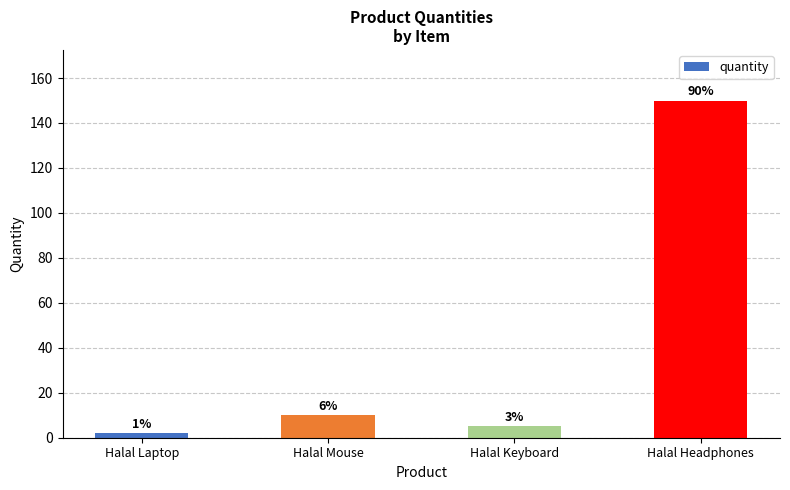

Are the bars horizontal?

No